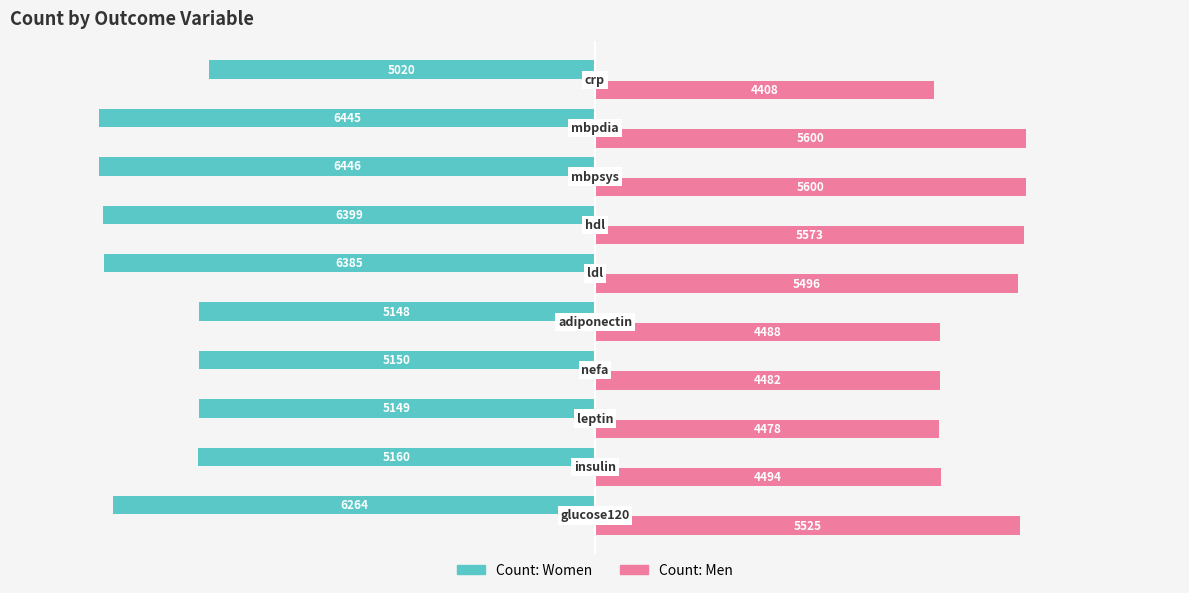

Which series has the widest spread of values?

Count: Women